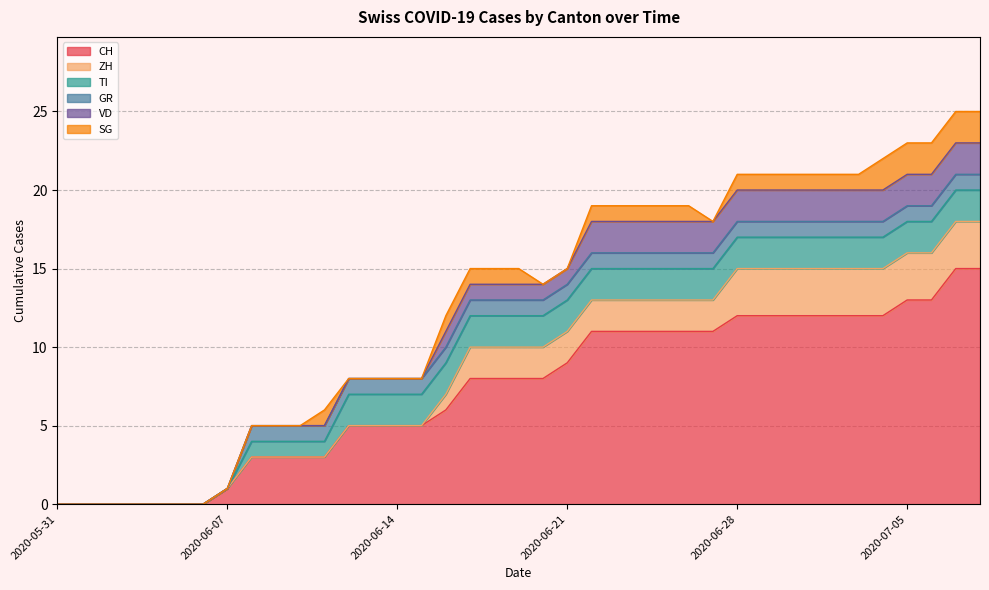

What is the maximum value shown in the chart?

15